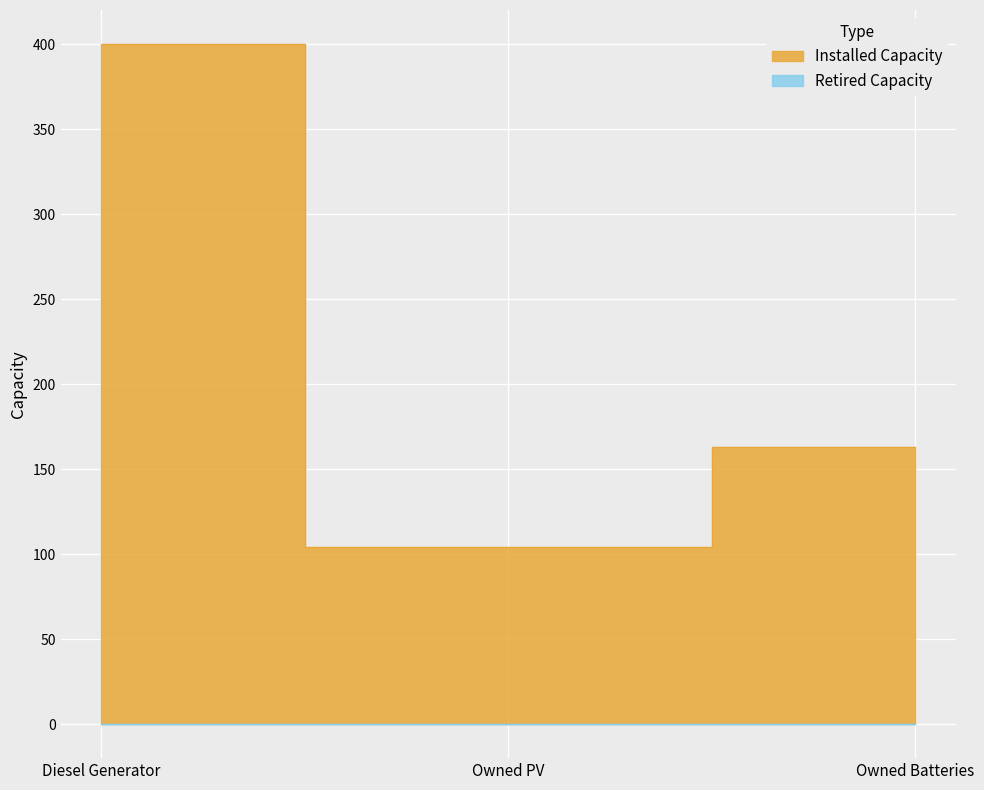

Count the number of categories in the chart.

3